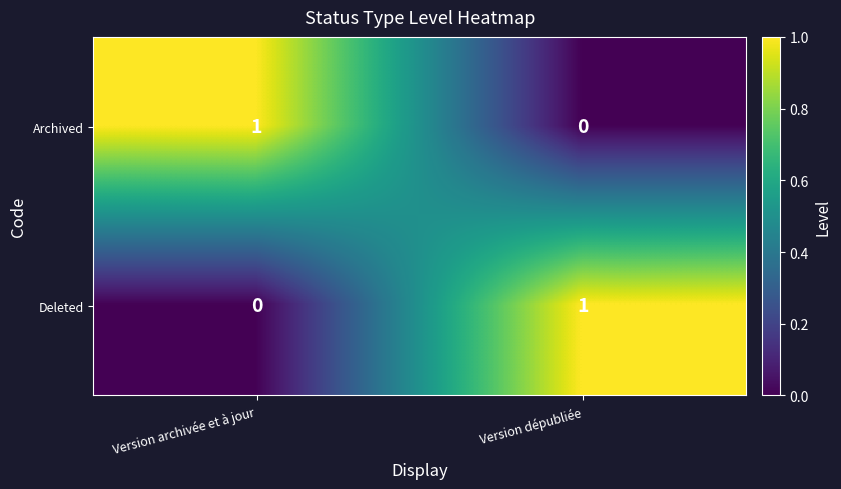

What is the difference between the highest and lowest values at Version archivée et à jour?

1